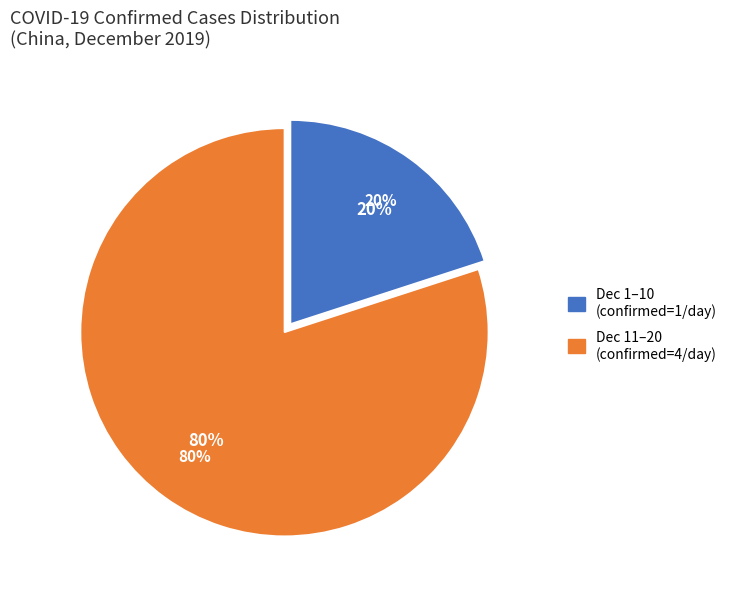

Is there any slice that represents more than half of the pie?

No